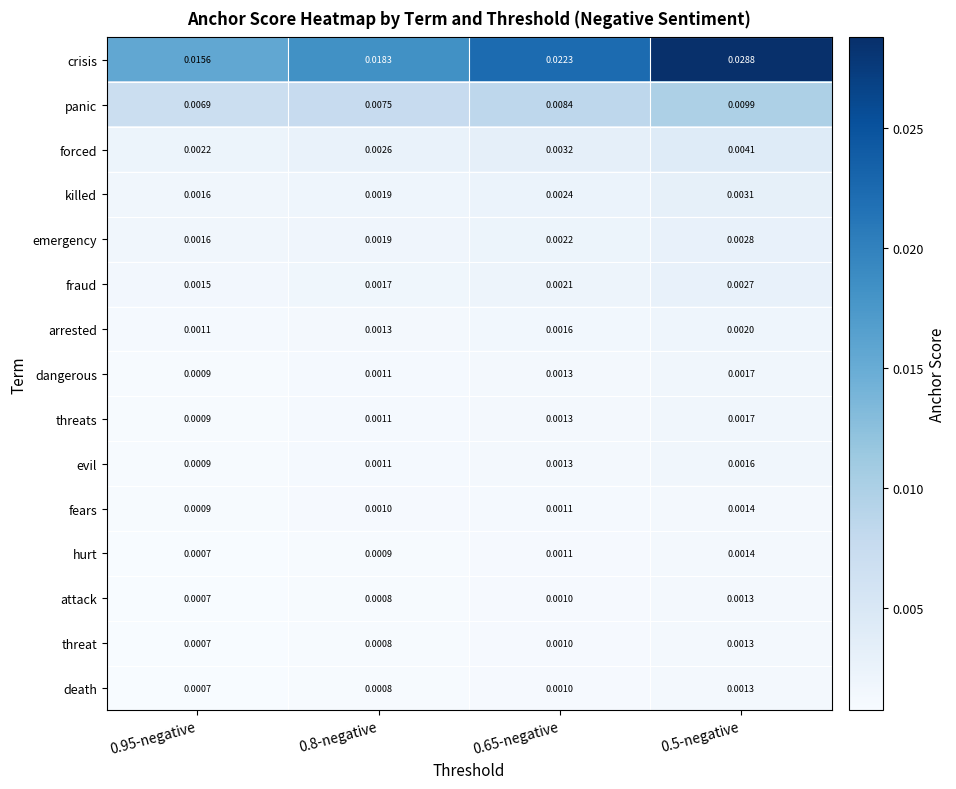

Which series changed the most between 0.95-negative and 0.8-negative?

crisis